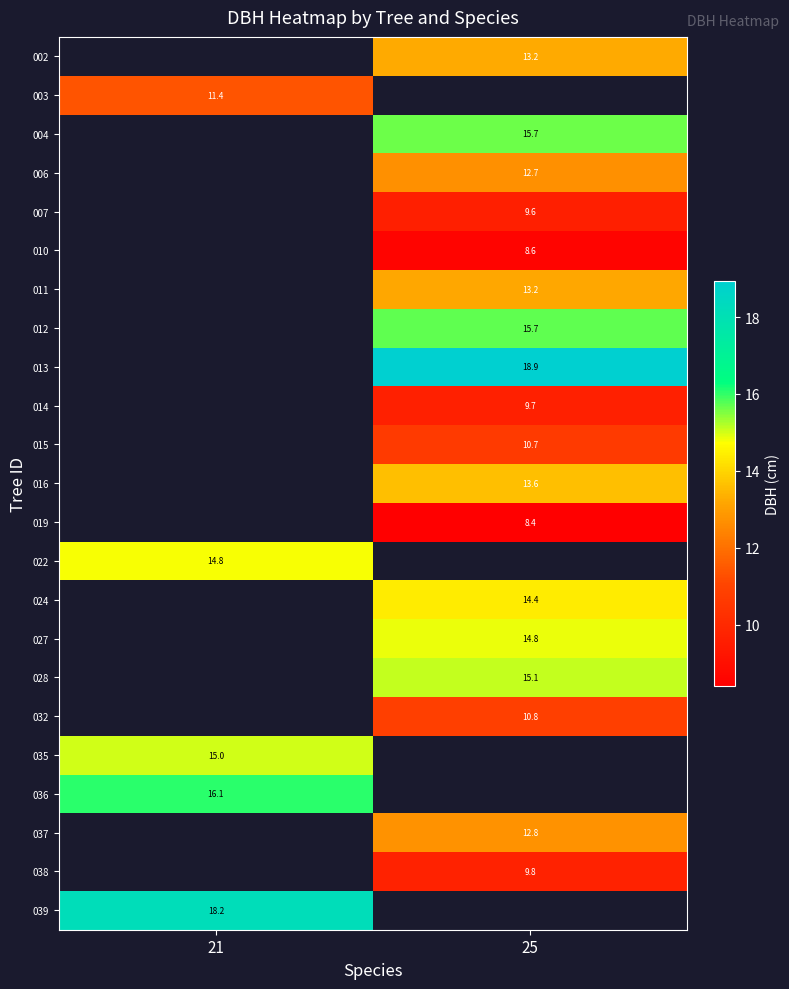

Which category has the highest value in the 003 series?

21